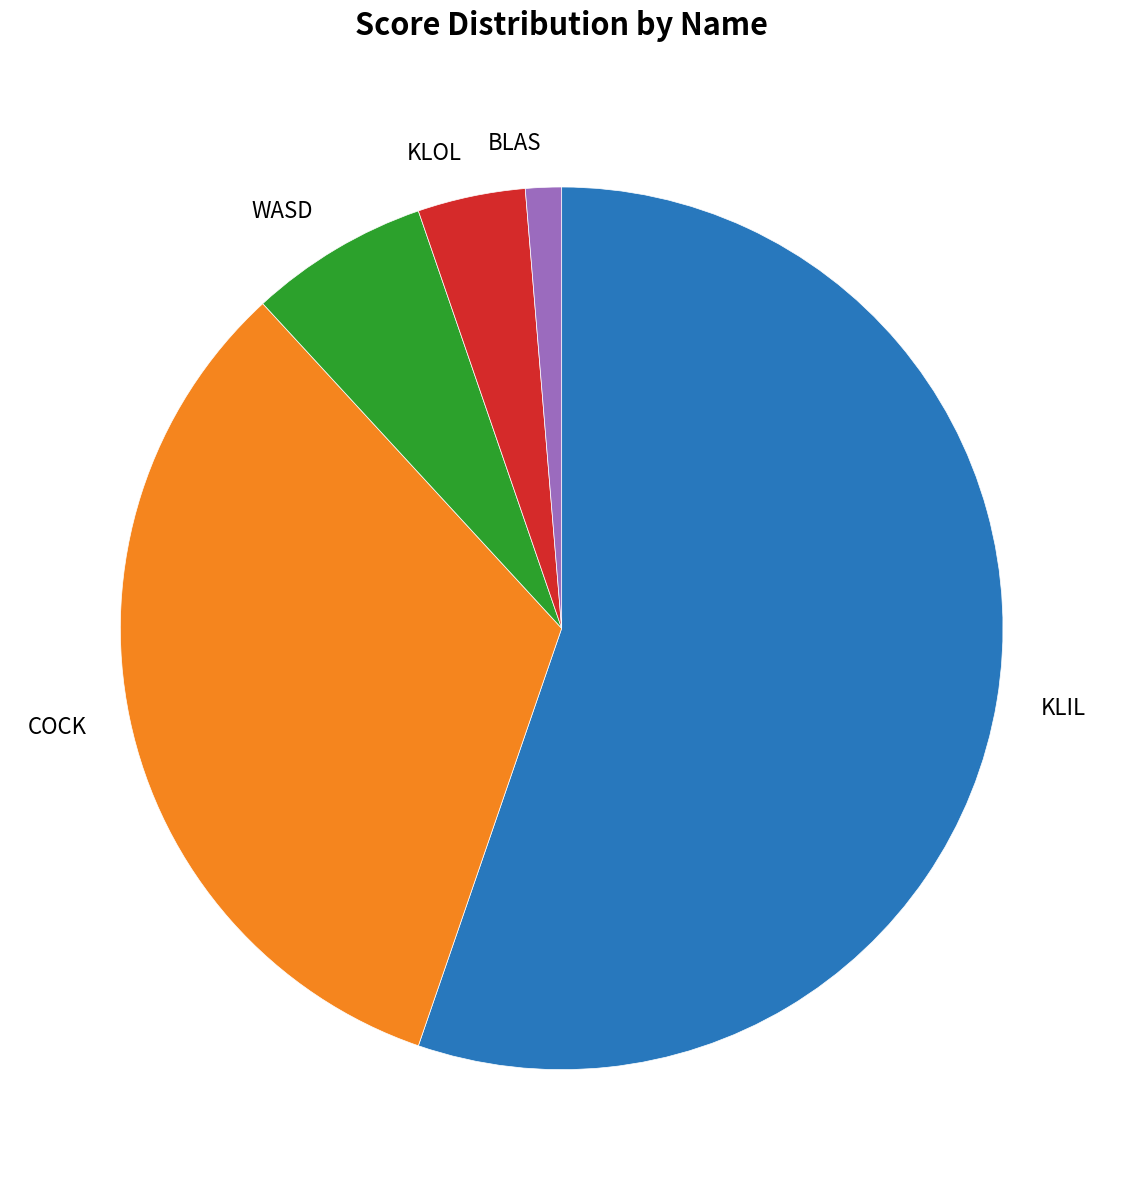

Between KLIL and KLOL, which is larger?

KLIL